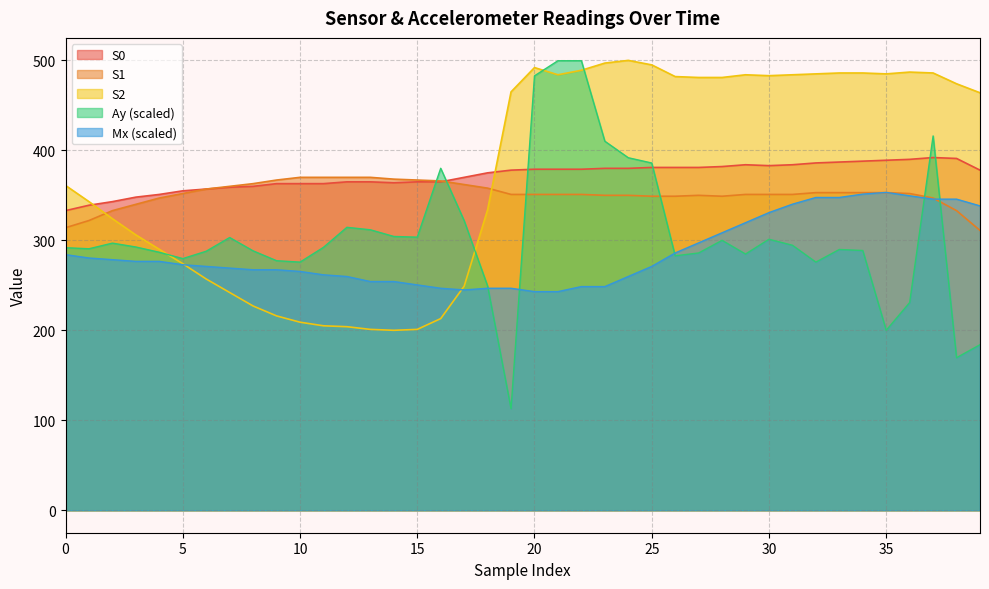

True or false: Mx and S2 cross at least once.

True